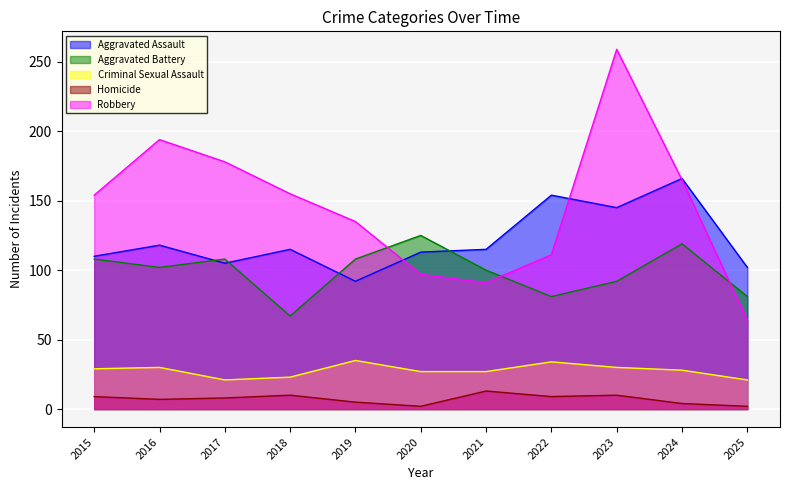

At which label does Criminal Sexual Assault reach its minimum?

2017